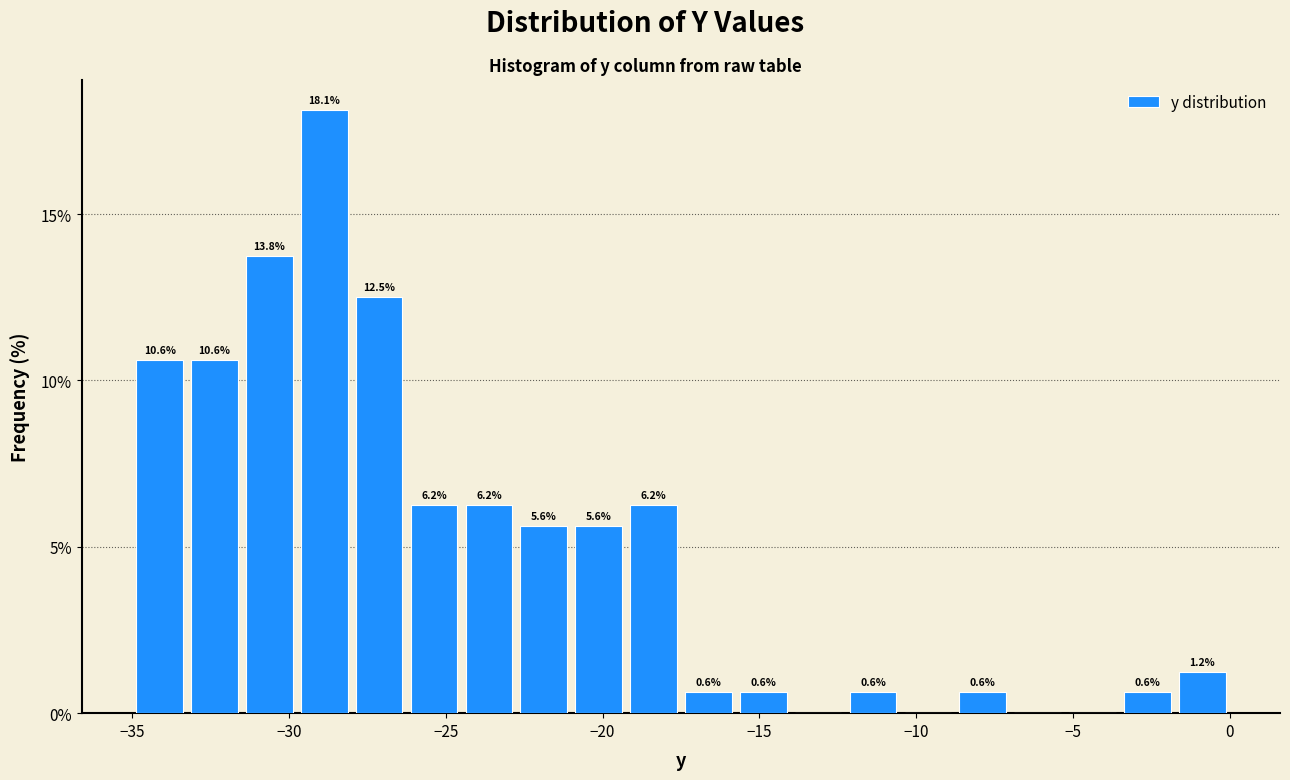

Read against the x-axis, roughly where is the centre of the tallest bar?

-29.0